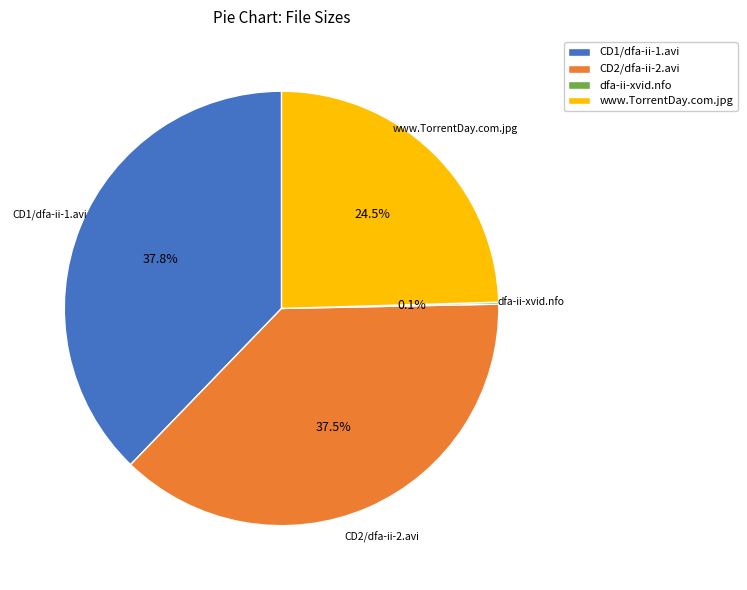

Between www.TorrentDay.com.jpg and CD2/dfa-ii-2.avi, which is larger?

CD2/dfa-ii-2.avi